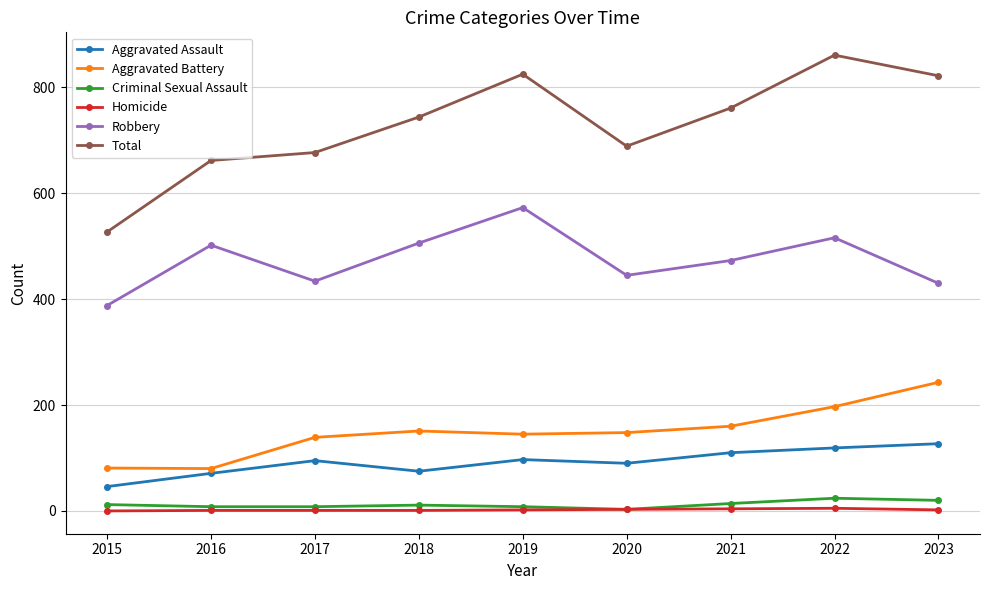

The value of Homicide at 2021 is 4. True or false?

True